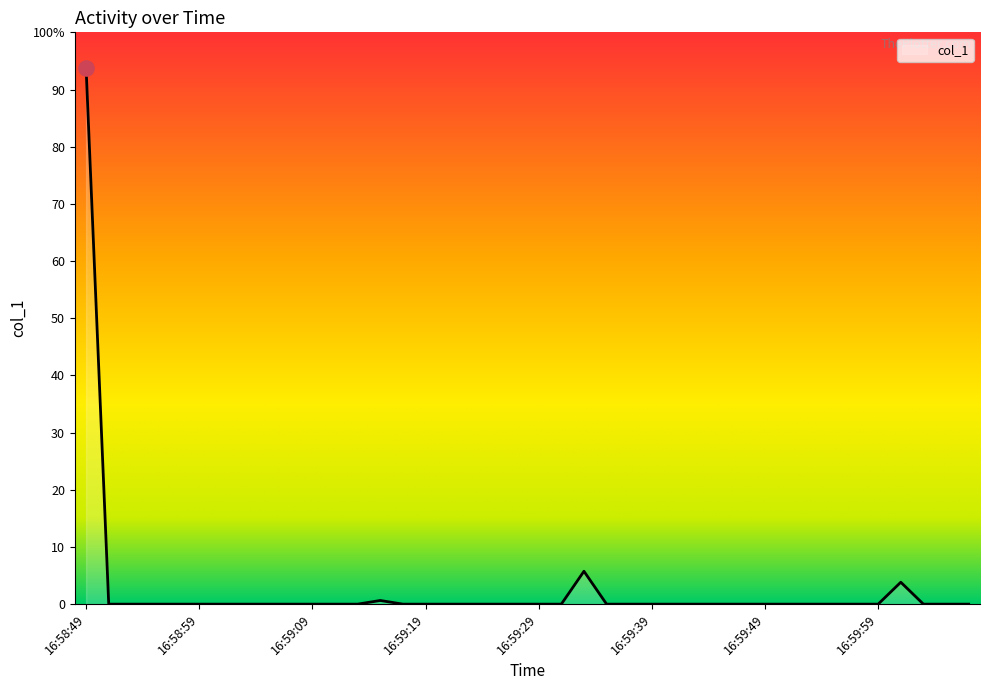

Does the chart have visible grid lines?

No